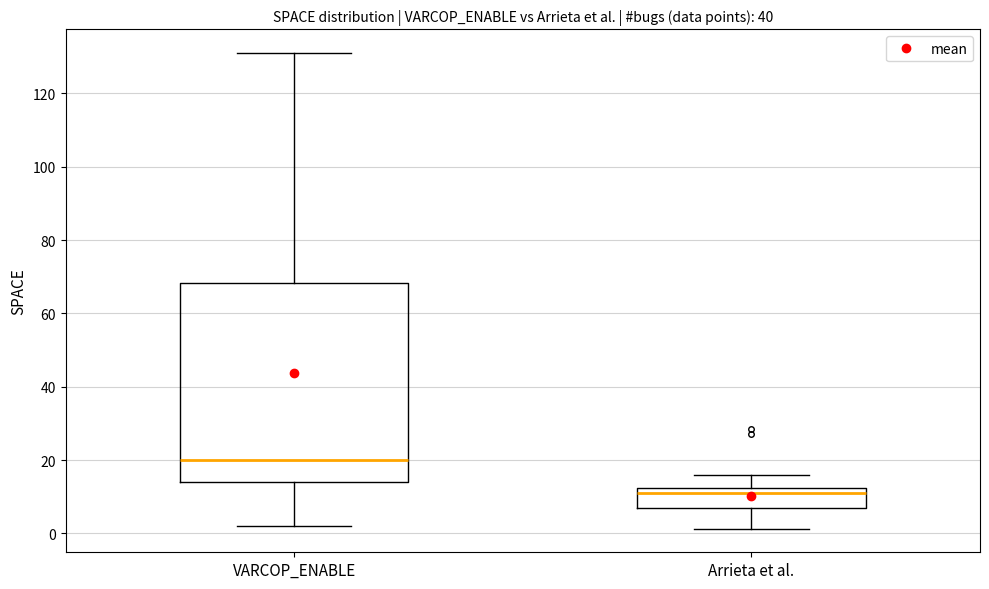

Which box's median line is the highest?

VARCOP_ENABLE